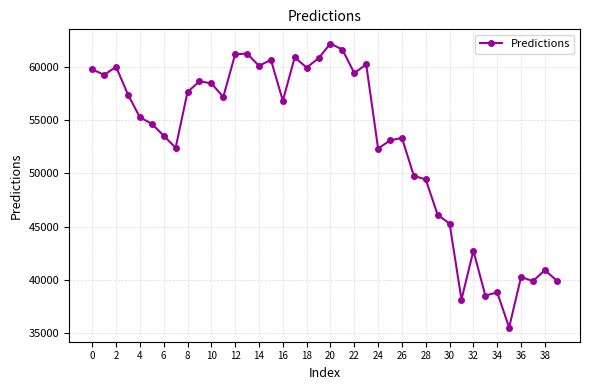

What is the difference between the maximum and minimum values?

26686.4